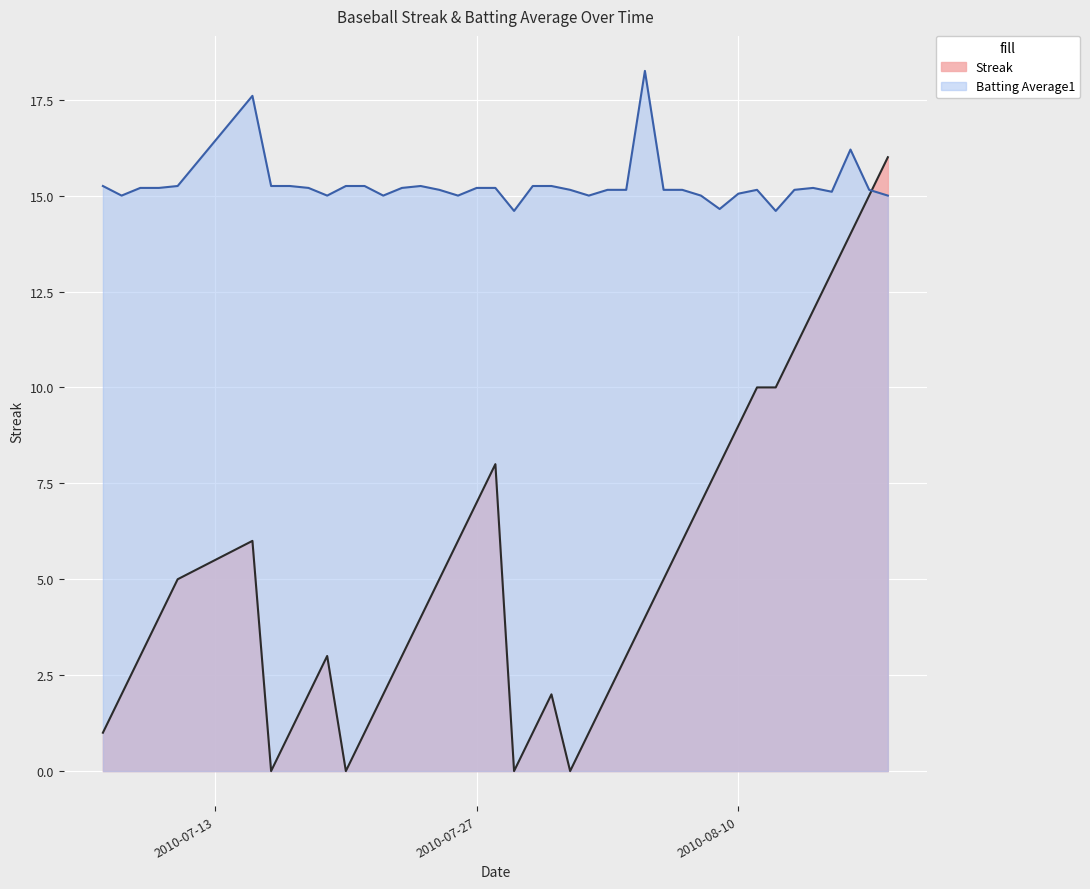

What is the total value across all series at 2010-07-29?

14.6